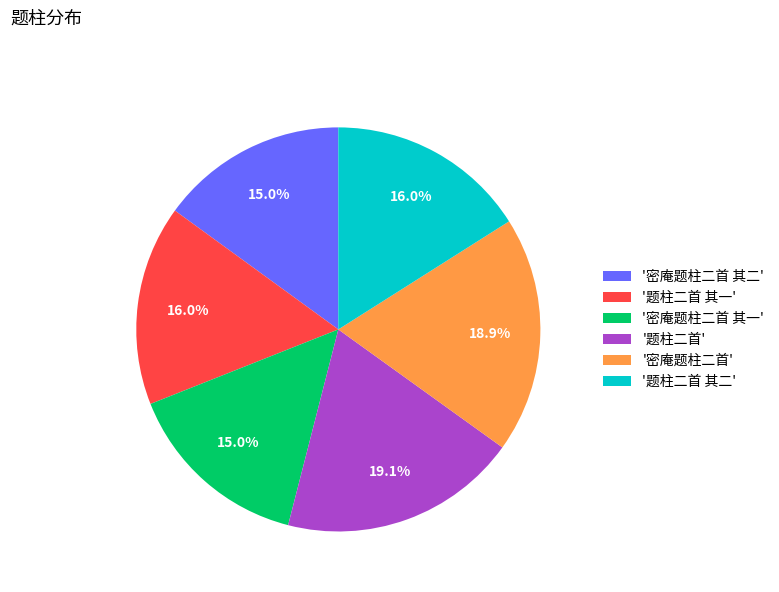

Do '题柱二首 其一' and '密庵题柱二首 其一' together represent more than half of the pie?

No